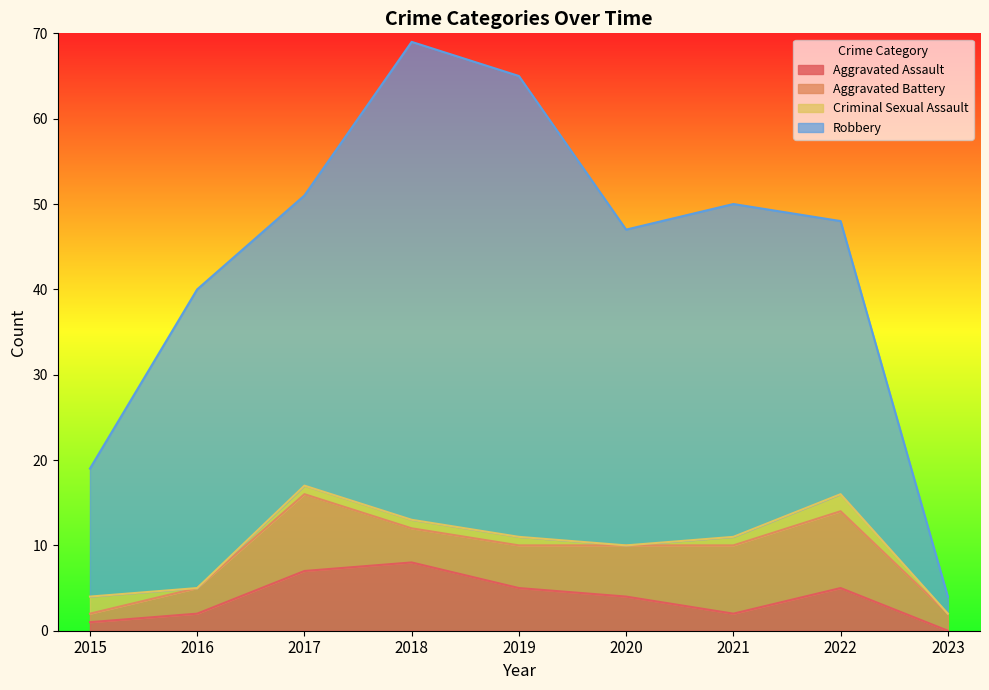

Where is the first local minimum for Criminal Sexual Assault?

2016